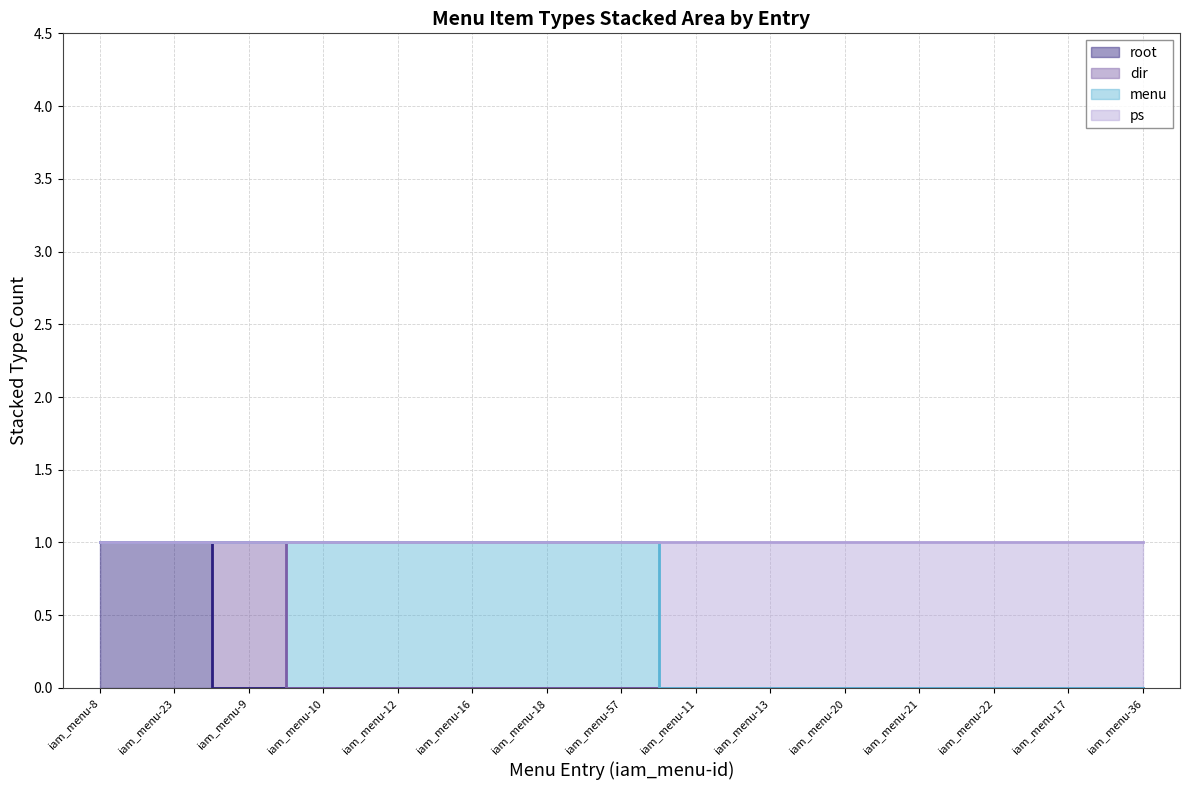

True or false: ps and root cross at least once.

False